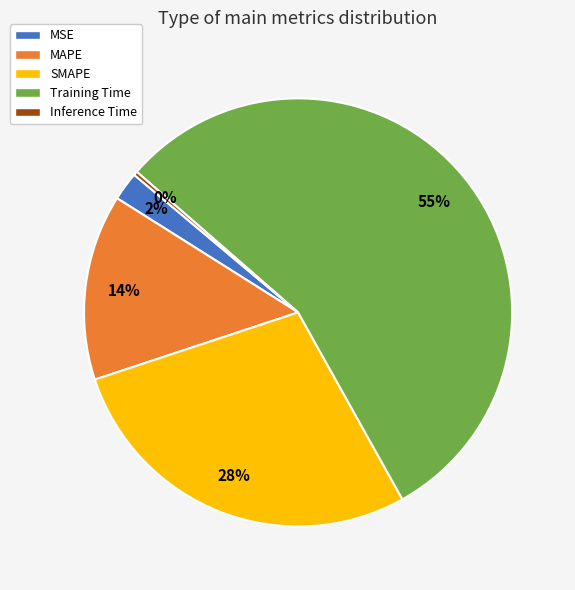

To the nearest percent, what is the difference between the Inference Time and MSE slice percentages?

2%